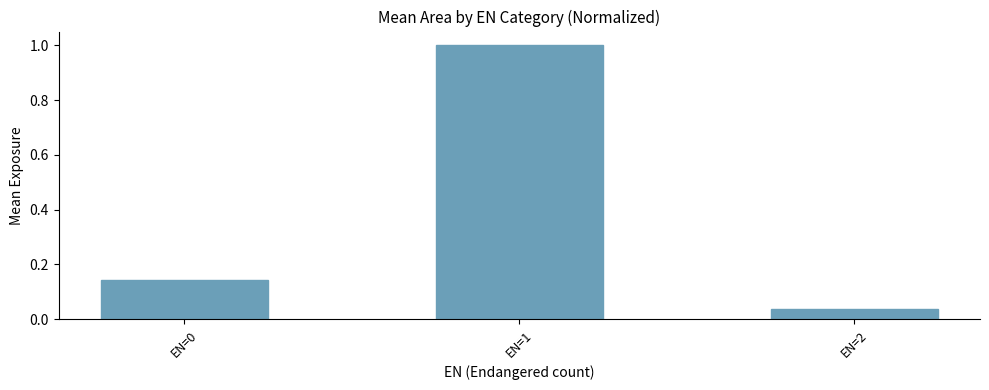

Are the bars grouped side by side (vs. stacked)?

No